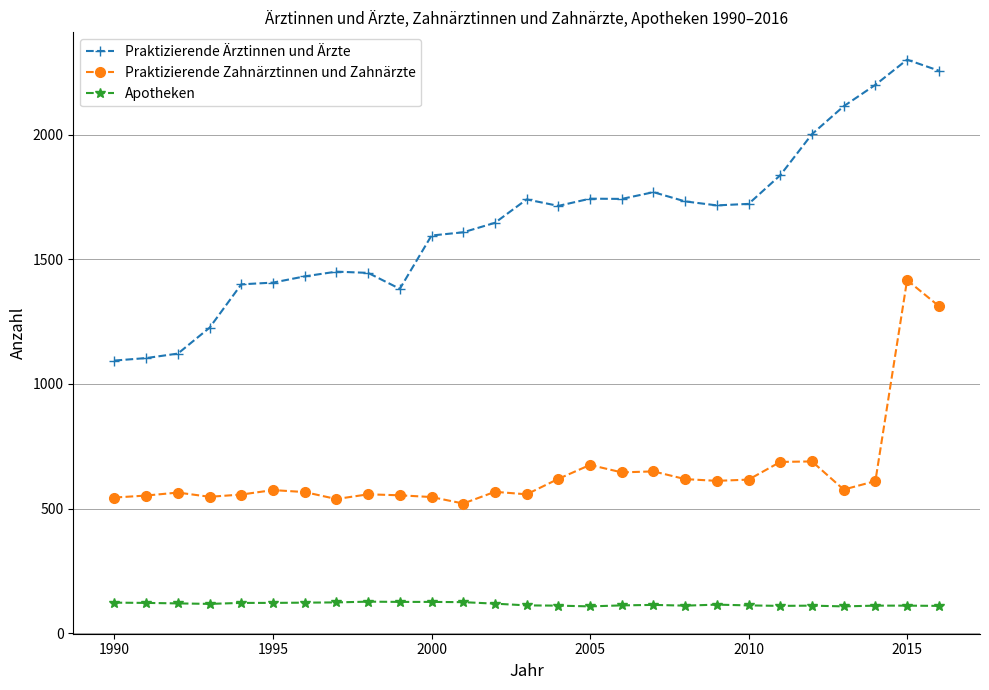

Which series has the widest spread of values?

Praktizierende Ärztinnen und Ärzte